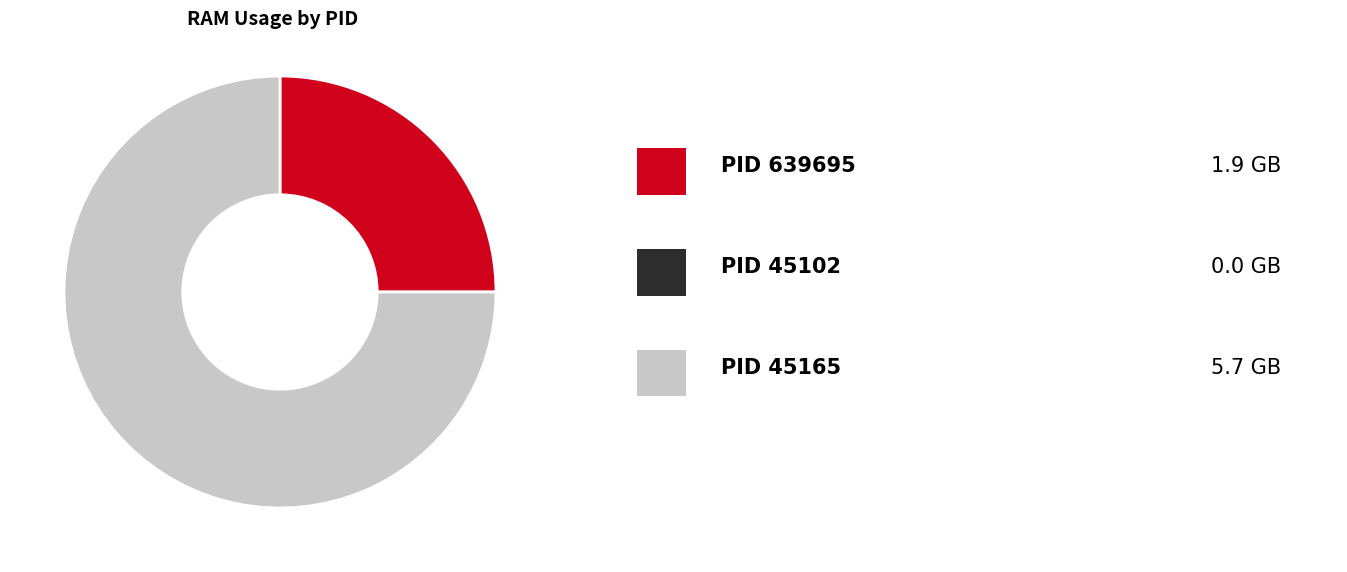

Does any single category account for the majority?

Yes